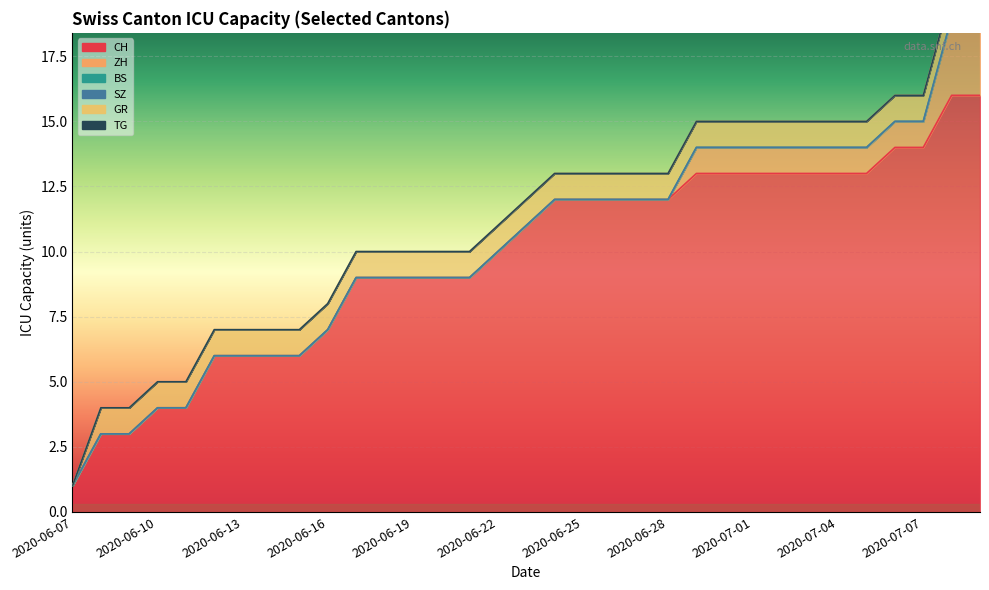

Reading left to right, transcribe all the data shown in this chart.

CH: 2020-06-07=1	2020-06-08=3	2020-06-09=3	2020-06-10=4	2020-06-11=4	2020-06-12=6	2020-06-13=6	2020-06-14=6	2020-06-15=6	2020-06-16=7	2020-06-17=9	2020-06-18=9	2020-06-19=9	2020-06-20=9	2020-06-21=9	2020-06-22=10	2020-06-23=11	2020-06-24=12	2020-06-25=12	2020-06-26=12	2020-06-27=12	2020-06-28=12	2020-06-29=13	2020-06-30=13	2020-07-01=13	2020-07-02=13	2020-07-03=13	2020-07-04=13	2020-07-05=13	2020-07-06=14	2020-07-07=14	2020-07-08=16	2020-07-09=16
ZH: 2020-06-07=0	2020-06-08=0	2020-06-09=0	2020-06-10=0	2020-06-11=0	2020-06-12=0	2020-06-13=0	2020-06-14=0	2020-06-15=0	2020-06-16=0	2020-06-17=0	2020-06-18=0	2020-06-19=0	2020-06-20=0	2020-06-21=0	2020-06-22=0	2020-06-23=0	2020-06-24=0	2020-06-25=0	2020-06-26=0	2020-06-27=0	2020-06-28=0	2020-06-29=1	2020-06-30=1	2020-07-01=1	2020-07-02=1	2020-07-03=1	2020-07-04=1	2020-07-05=1	2020-07-06=1	2020-07-07=1	2020-07-08=3	2020-07-09=3
BS: 2020-06-07=0	2020-06-08=0	2020-06-09=0	2020-06-10=0	2020-06-11=0	2020-06-12=0	2020-06-13=0	2020-06-14=0	2020-06-15=0	2020-06-16=0	2020-06-17=0	2020-06-18=0	2020-06-19=0	2020-06-20=0	2020-06-21=0	2020-06-22=0	2020-06-23=0	2020-06-24=0	2020-06-25=0	2020-06-26=0	2020-06-27=0	2020-06-28=0	2020-06-29=0	2020-06-30=0	2020-07-01=0	2020-07-02=0	2020-07-03=0	2020-07-04=0	2020-07-05=0	2020-07-06=0	2020-07-07=0	2020-07-08=0	2020-07-09=0
SZ: 2020-06-07=0	2020-06-08=0	2020-06-09=0	2020-06-10=0	2020-06-11=0	2020-06-12=0	2020-06-13=0	2020-06-14=0	2020-06-15=0	2020-06-16=0	2020-06-17=0	2020-06-18=0	2020-06-19=0	2020-06-20=0	2020-06-21=0	2020-06-22=0	2020-06-23=0	2020-06-24=0	2020-06-25=0	2020-06-26=0	2020-06-27=0	2020-06-28=0	2020-06-29=0	2020-06-30=0	2020-07-01=0	2020-07-02=0	2020-07-03=0	2020-07-04=0	2020-07-05=0	2020-07-06=0	2020-07-07=0	2020-07-08=0	2020-07-09=0
GR: 2020-06-07=0	2020-06-08=1	2020-06-09=1	2020-06-10=1	2020-06-11=1	2020-06-12=1	2020-06-13=1	2020-06-14=1	2020-06-15=1	2020-06-16=1	2020-06-17=1	2020-06-18=1	2020-06-19=1	2020-06-20=1	2020-06-21=1	2020-06-22=1	2020-06-23=1	2020-06-24=1	2020-06-25=1	2020-06-26=1	2020-06-27=1	2020-06-28=1	2020-06-29=1	2020-06-30=1	2020-07-01=1	2020-07-02=1	2020-07-03=1	2020-07-04=1	2020-07-05=1	2020-07-06=1	2020-07-07=1	2020-07-08=1	2020-07-09=1
TG: 2020-06-07=0	2020-06-08=0	2020-06-09=0	2020-06-10=0	2020-06-11=0	2020-06-12=0	2020-06-13=0	2020-06-14=0	2020-06-15=0	2020-06-16=0	2020-06-17=0	2020-06-18=0	2020-06-19=0	2020-06-20=0	2020-06-21=0	2020-06-22=0	2020-06-23=0	2020-06-24=0	2020-06-25=0	2020-06-26=0	2020-06-27=0	2020-06-28=0	2020-06-29=0	2020-06-30=0	2020-07-01=0	2020-07-02=0	2020-07-03=0	2020-07-04=0	2020-07-05=0	2020-07-06=0	2020-07-07=0	2020-07-08=0	2020-07-09=0